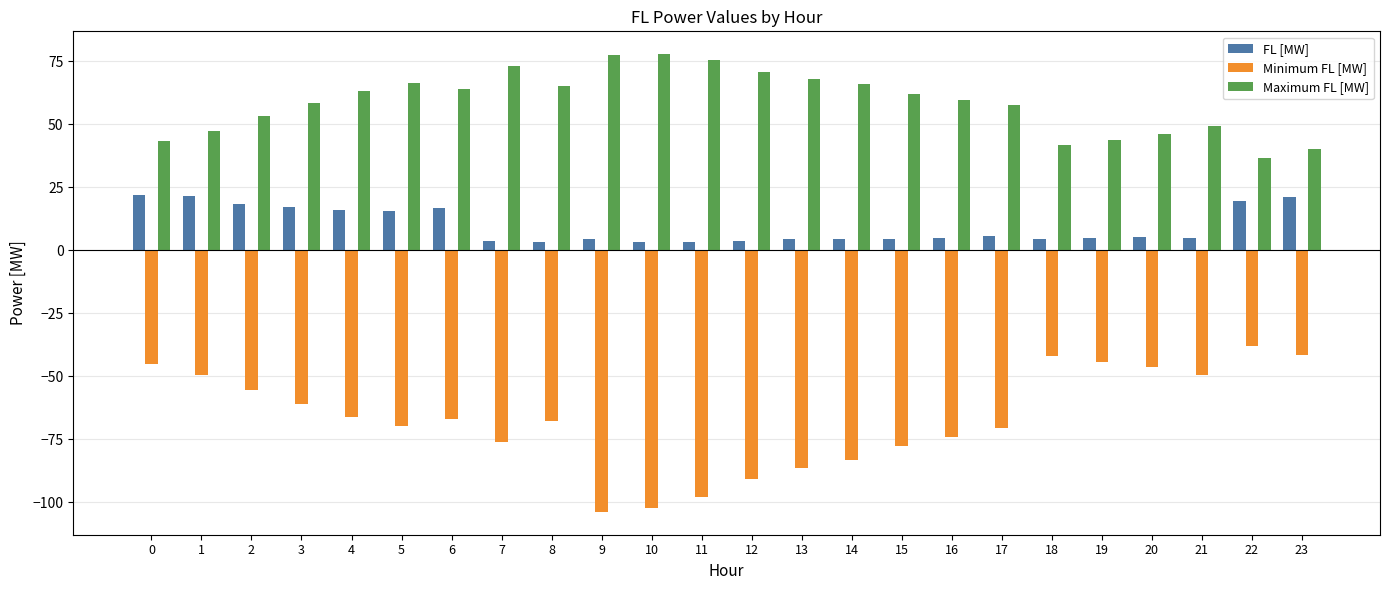

What is the total value across all series at 13?

-13.9